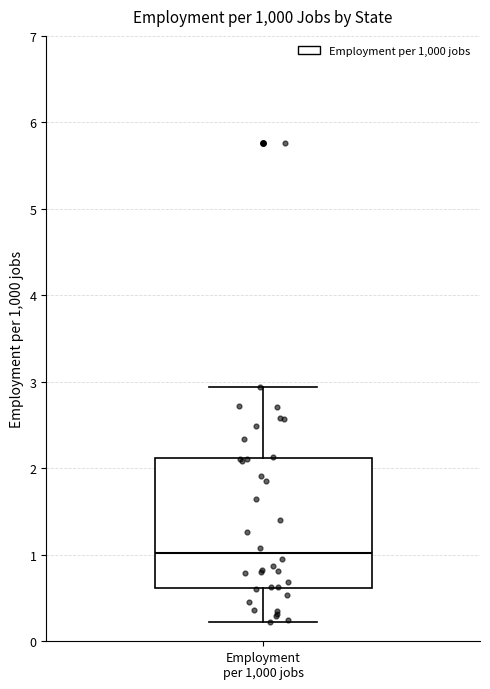

Transcribe this box plot: give where the median line is, the range the box spans, and where the two whiskers end, as read against the y-axis. The values are not printed on the chart, so give them approximately, as read against the axis.

median 1.0, box 0.6 to 2.1, whiskers 0.2 to 2.9